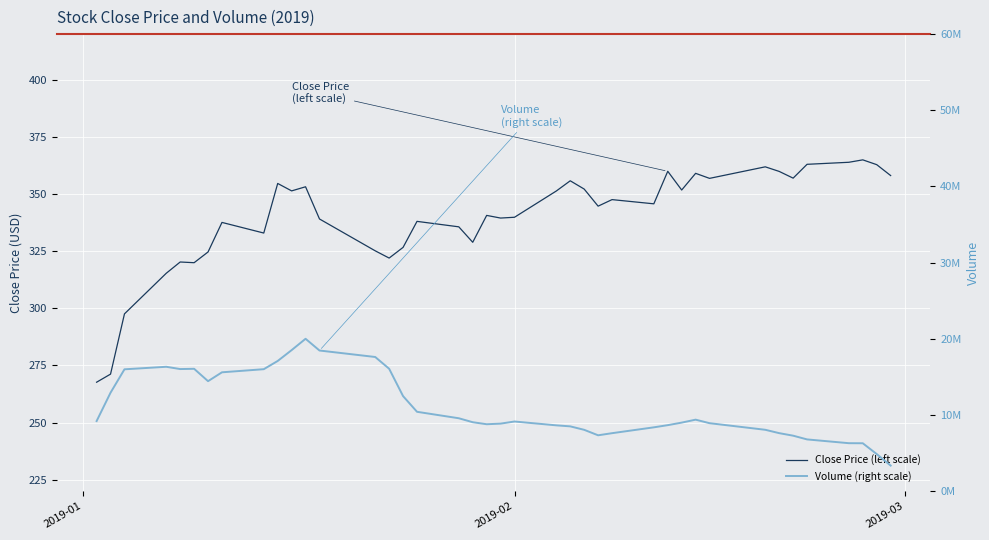

What is the maximum value for Volume (right scale)?

20000060.0